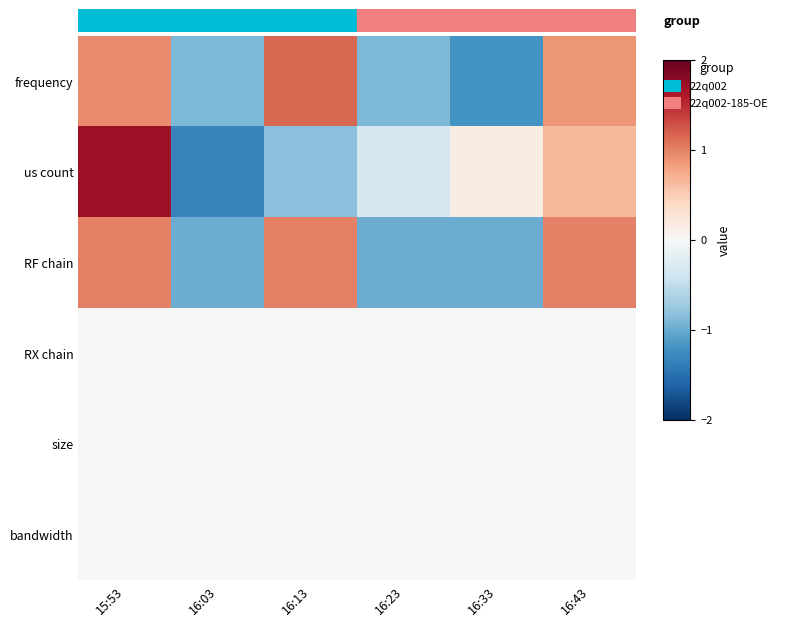

Reading right to left, what are all the values shown in this chart?

frequency: 16:43=0.9	16:33=-1.2	16:23=-0.9	16:13=1.1	16:03=-0.9	15:53=1.0
us count: 16:43=0.6	16:33=0.2	16:23=-0.3	16:13=-0.8	16:03=-1.3	15:53=1.7
RF chain: 16:43=1.0	16:33=-1.0	16:23=-1.0	16:13=1.0	16:03=-1.0	15:53=1.0
RX chain: 16:43=0.0	16:33=0.0	16:23=0.0	16:13=0.0	16:03=0.0	15:53=0.0
size: 16:43=0.0	16:33=0.0	16:23=0.0	16:13=0.0	16:03=0.0	15:53=0.0
bandwidth: 16:43=0.0	16:33=0.0	16:23=0.0	16:13=0.0	16:03=0.0	15:53=0.0